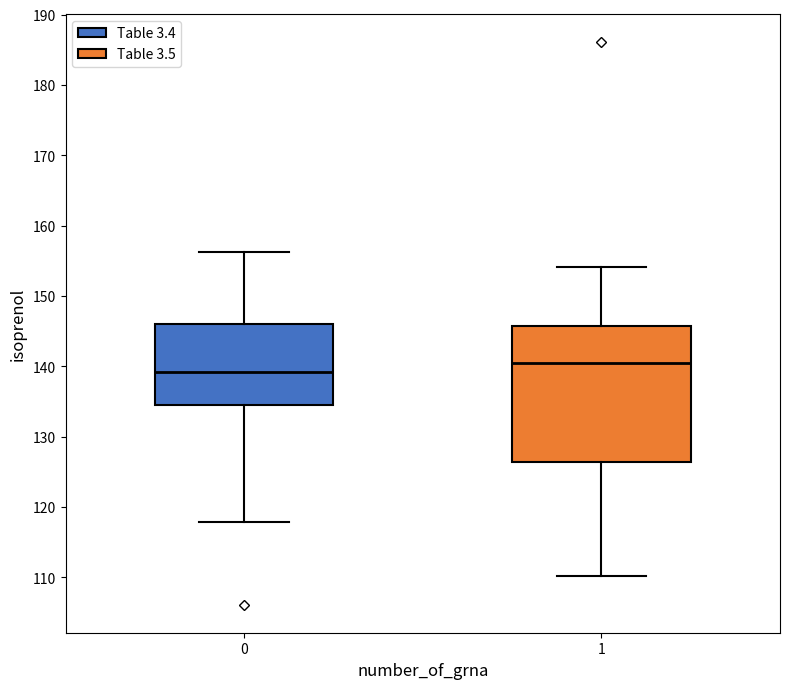

Reading left to right, read every box against the y-axis: the position of its median line, the range the box covers, and the ends of its whiskers. The values are not printed on the chart, so give them approximately, as read against the axis.

0: median 139, box 135 to 146, whiskers 118 to 156
1: median 140, box 126 to 146, whiskers 110 to 154